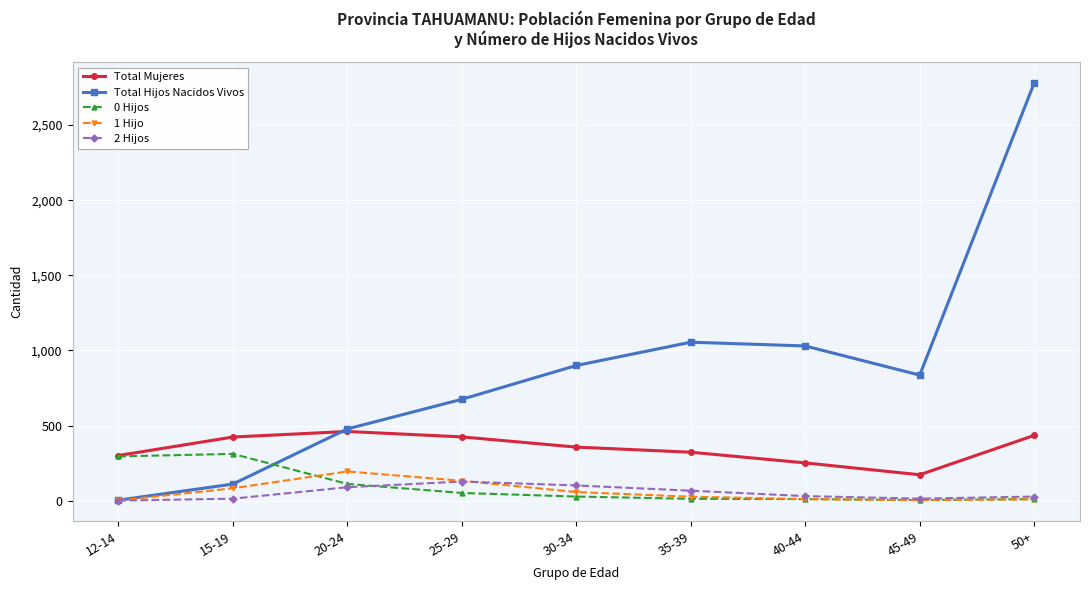

What is the greatest value displayed?

2780